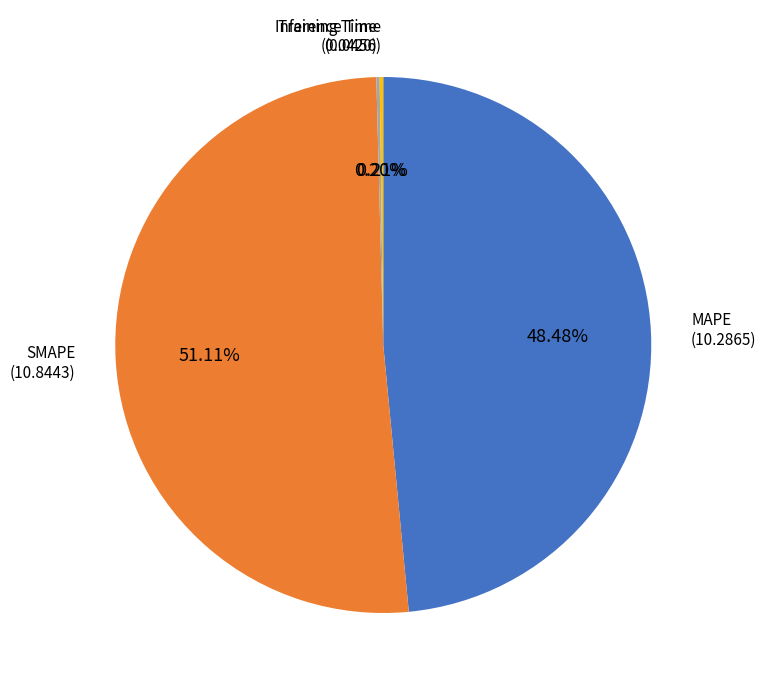

Which slice represents more than half of the pie?

SMAPE